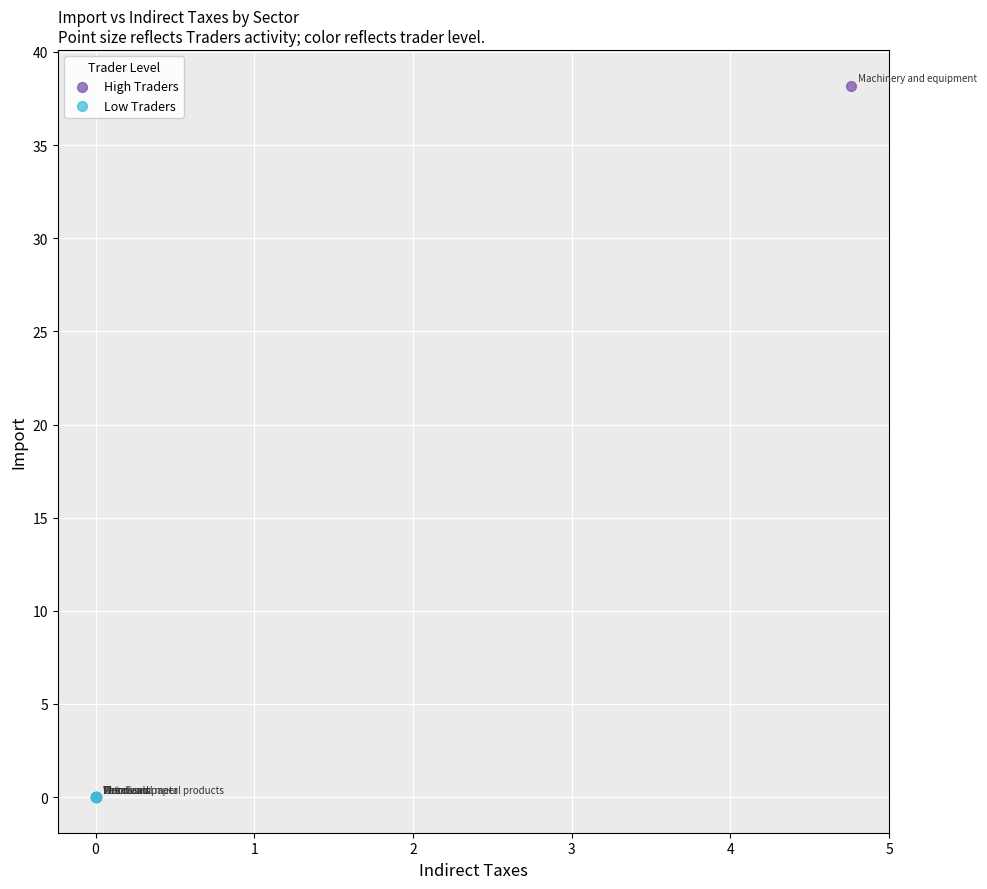

Which series has the widest spread of Y values?

High Traders